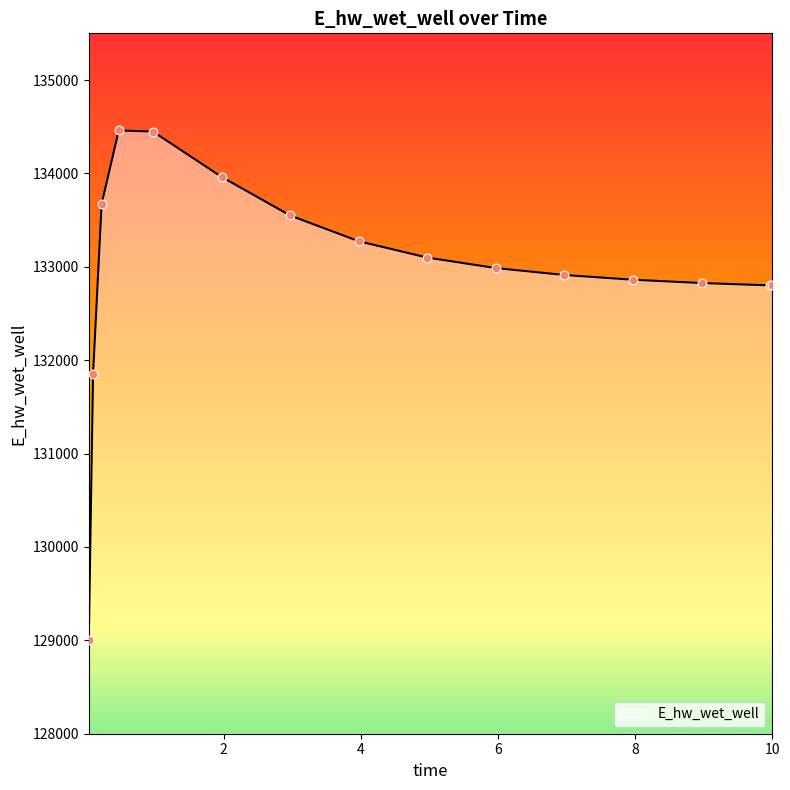

What is the difference between the maximum and minimum values?

5452.3